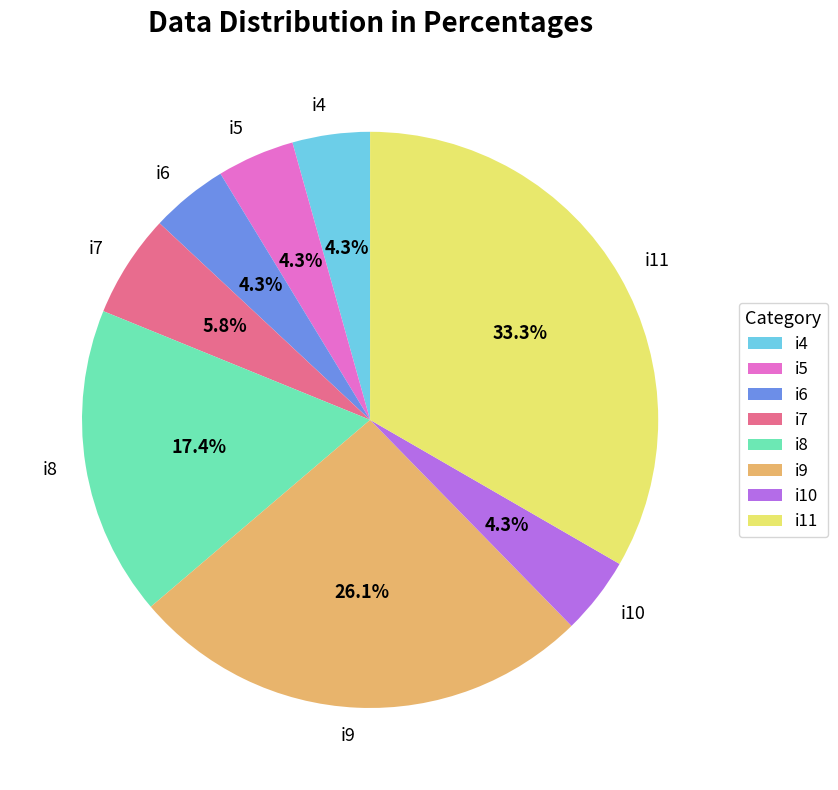

To the nearest percent, what portion does i11 represent?

33%